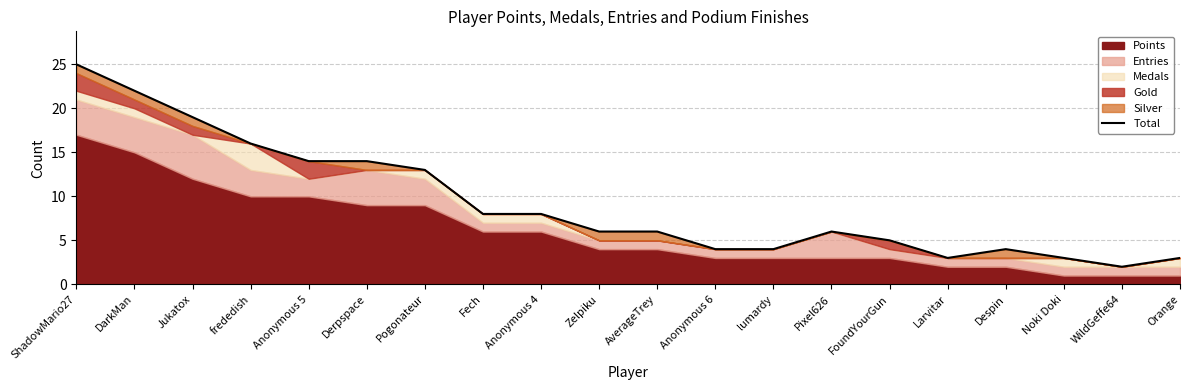

The chart shows a value of 6 at Pixel626. True or false?

True